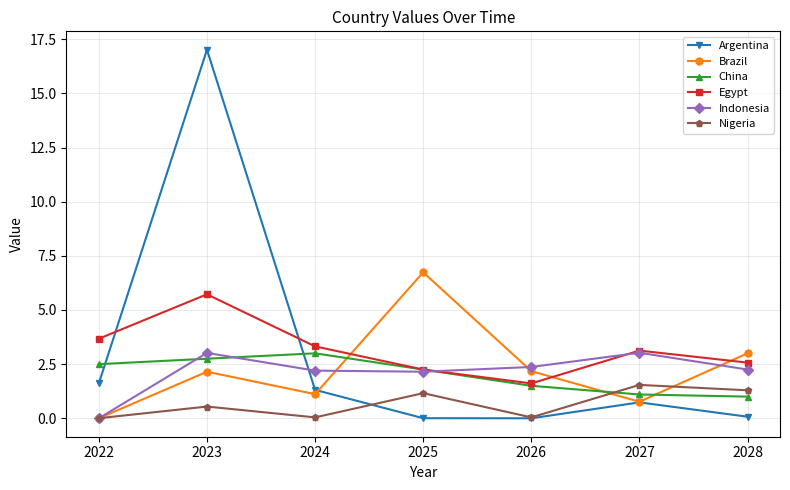

Read the Egypt value at 2024.

3.3